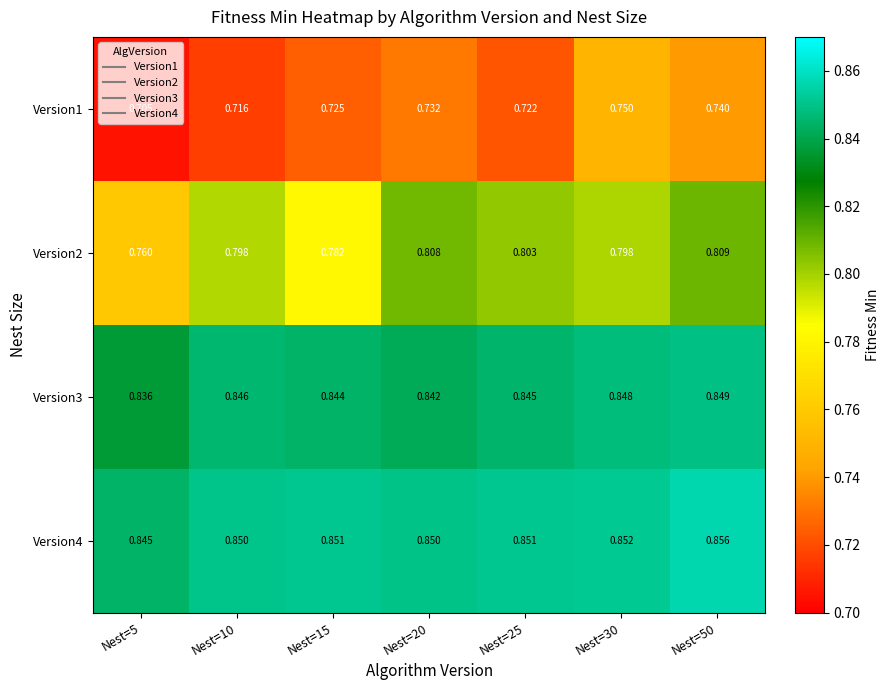

At how many categories does at least one series exceed 0?

7